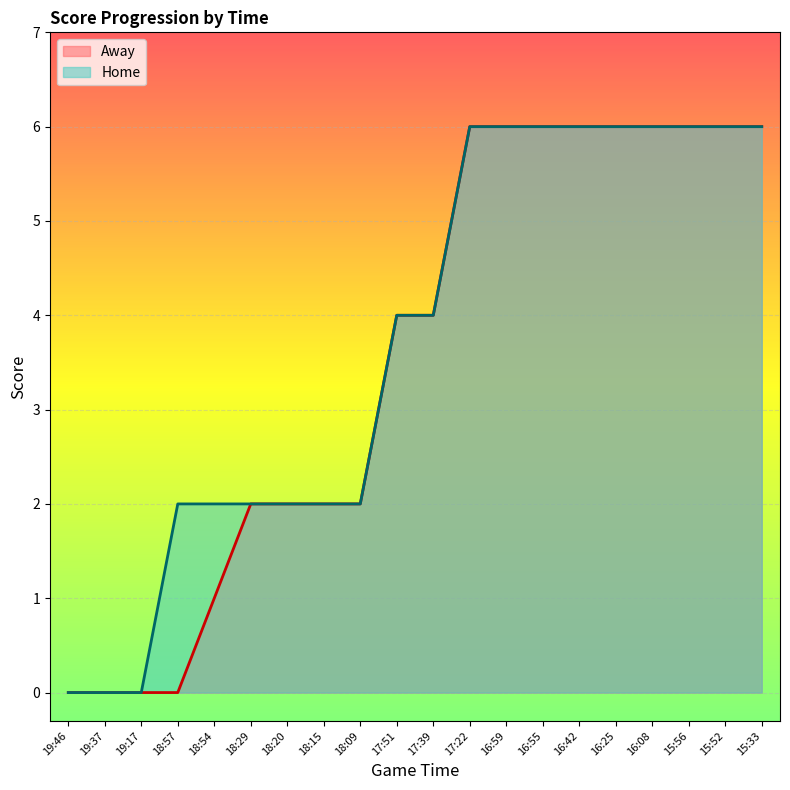

How many categories are shown in the chart?

20